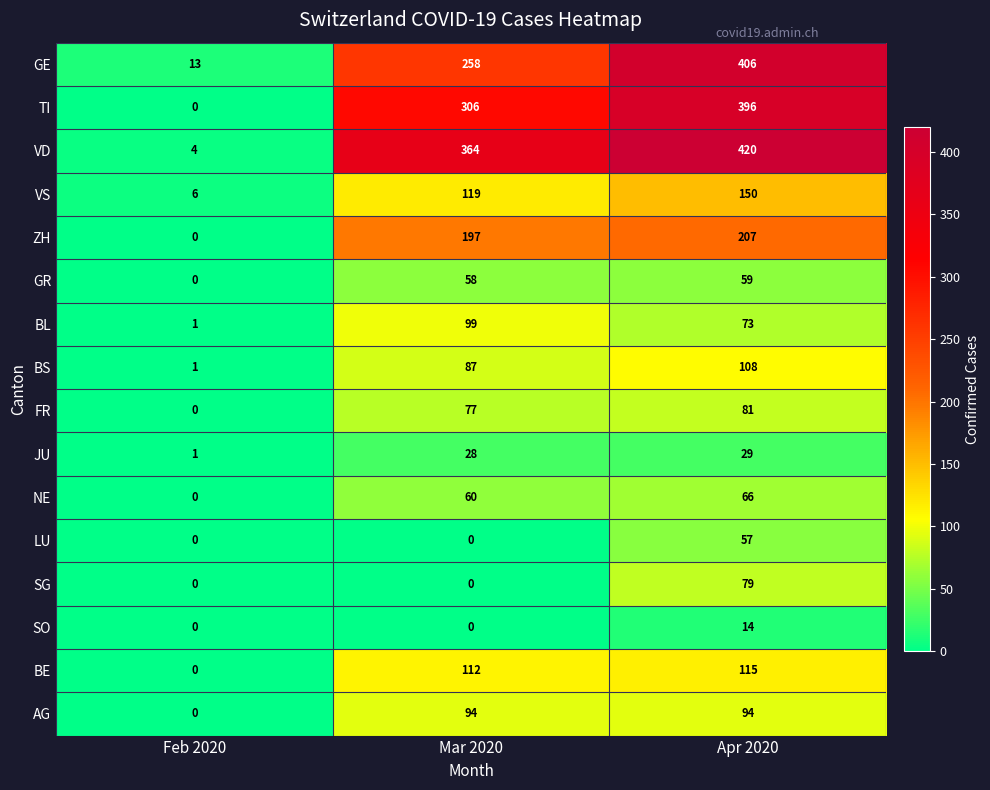

What is the total value across all series at Mar 2020?

1859